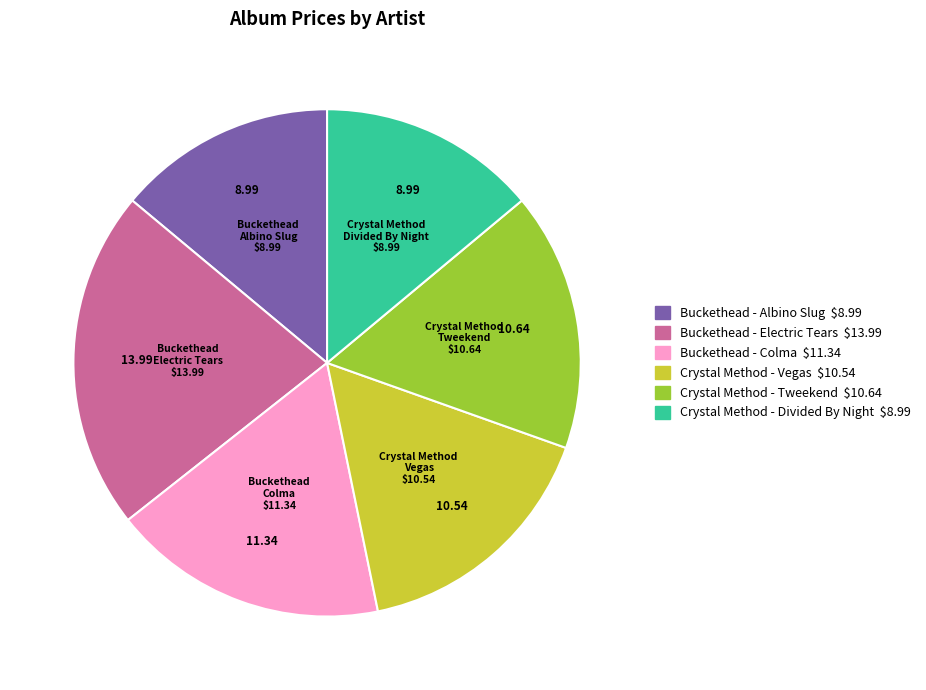

Does Crystal Method - Vegas account for over 50% of the chart?

No